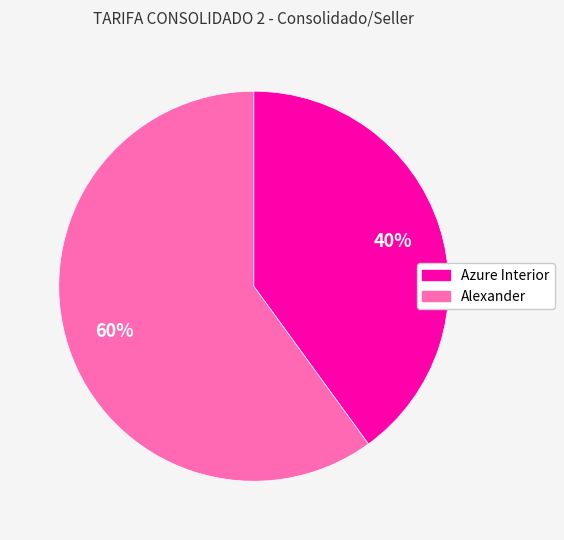

True or false: Azure Interior accounts for 40% of the total.

True